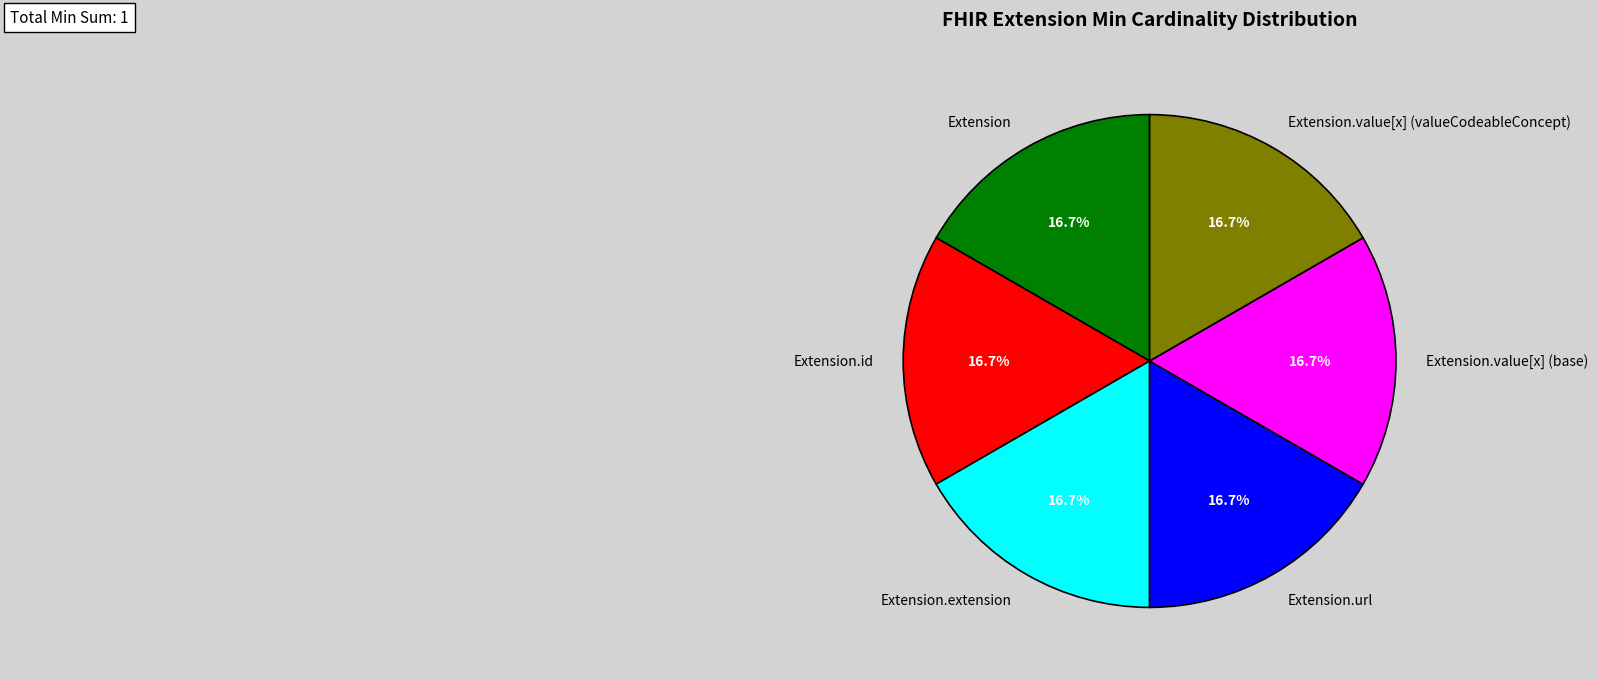

Is there a majority slice in this chart?

No